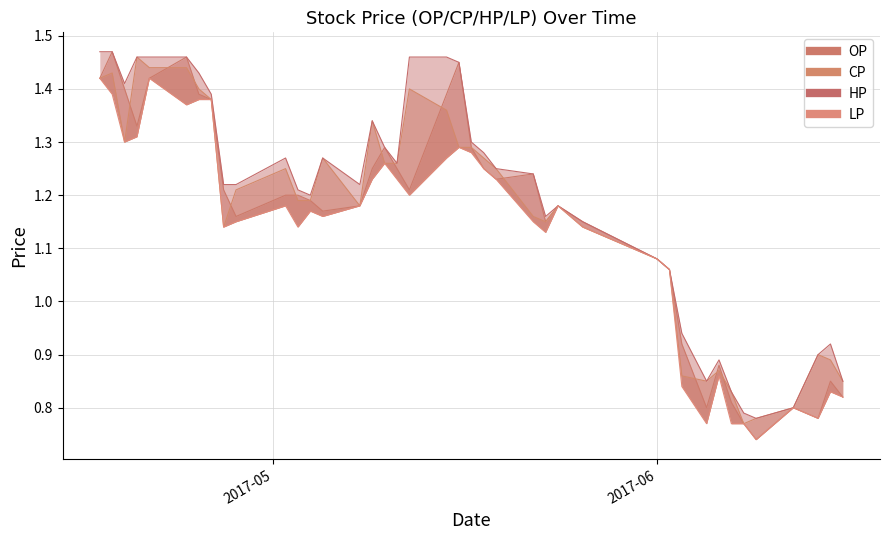

Which series has the largest total across all categories?

HP